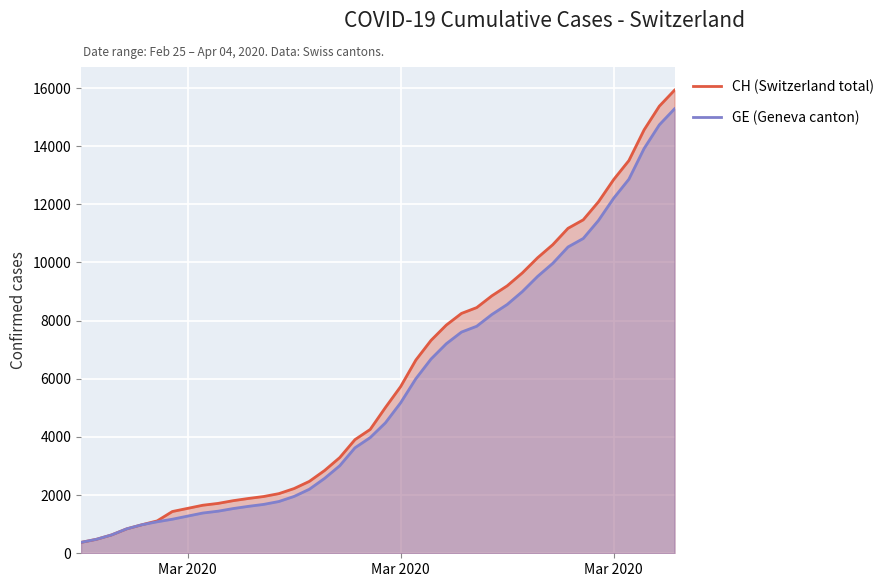

Which series has the largest range (max minus min)?

CH